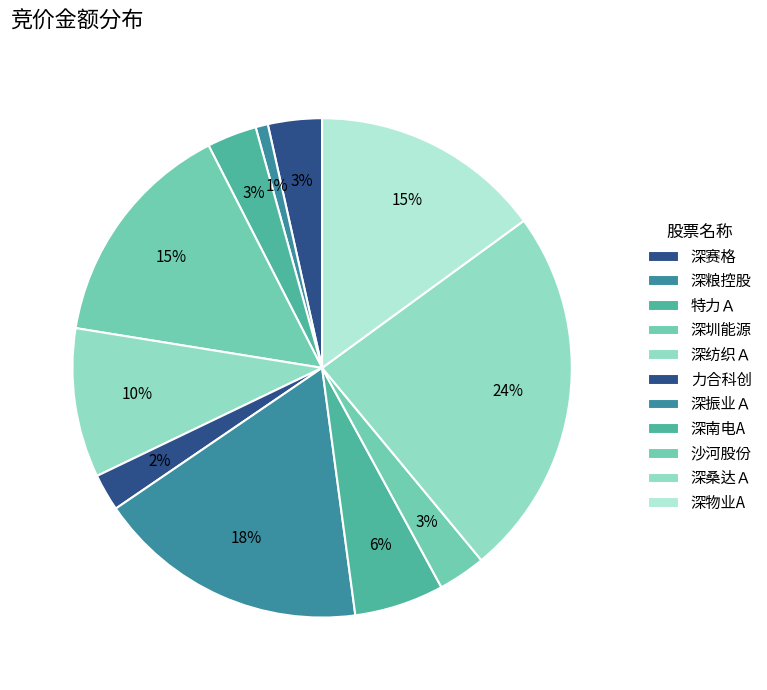

True or false: 深物业A accounts for 20% of the total.

False